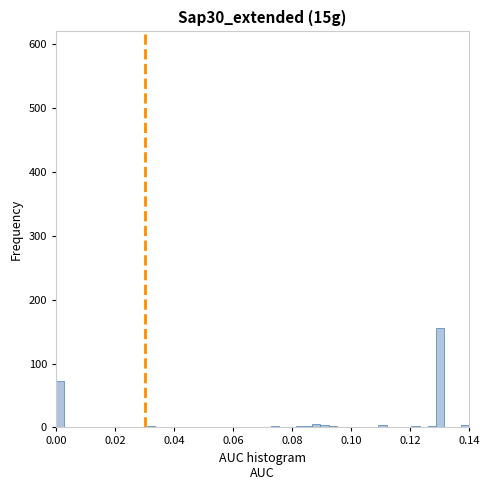

Read against the x-axis, roughly where is the centre of the tallest bar?

0.130